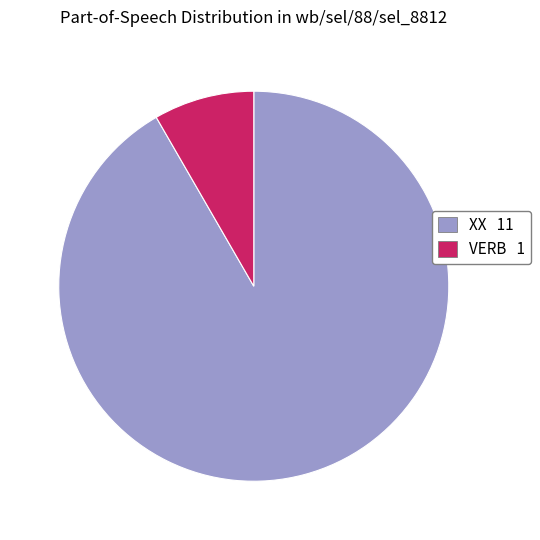

Between VERB and XX, which is larger?

XX